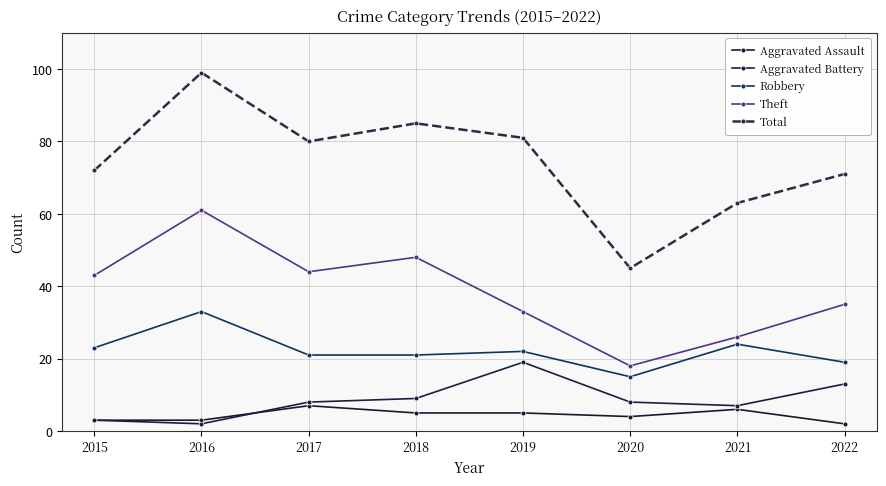

What is the value of the Robbery point at the 3rd from the left?

21